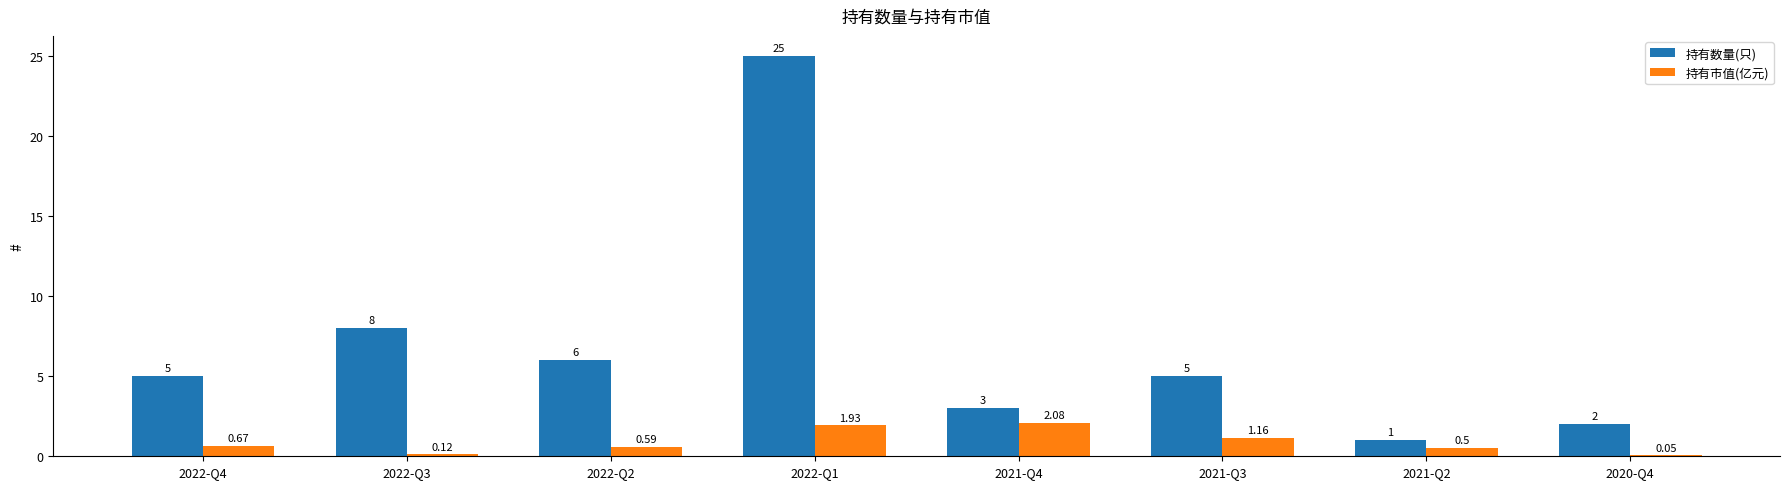

Which series changed the most between 2022-Q4 and 2022-Q2?

持有数量(只)